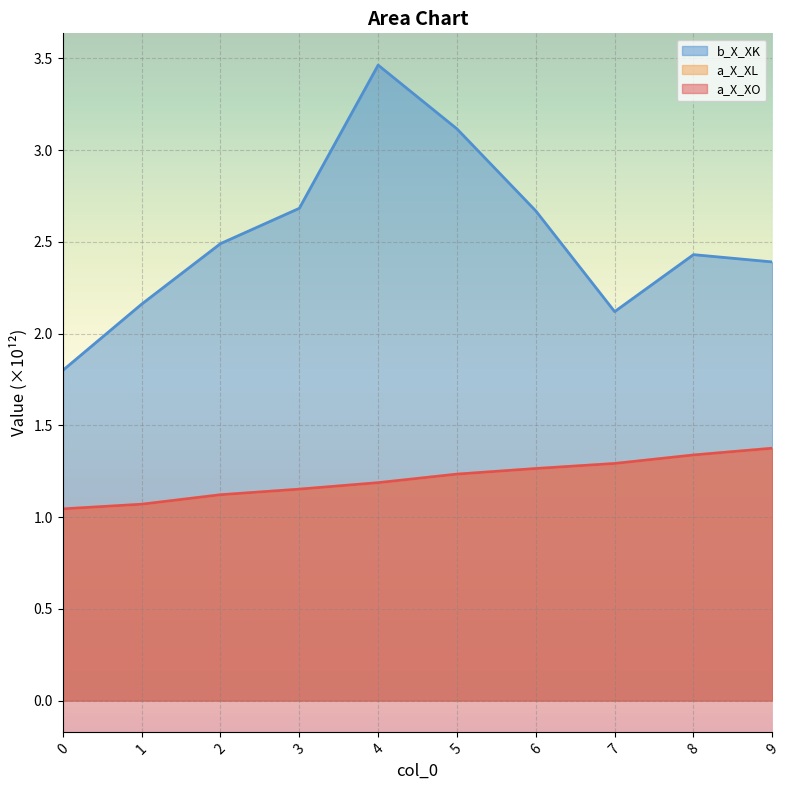

What value does the b_X_XK series have at 7?

2.1